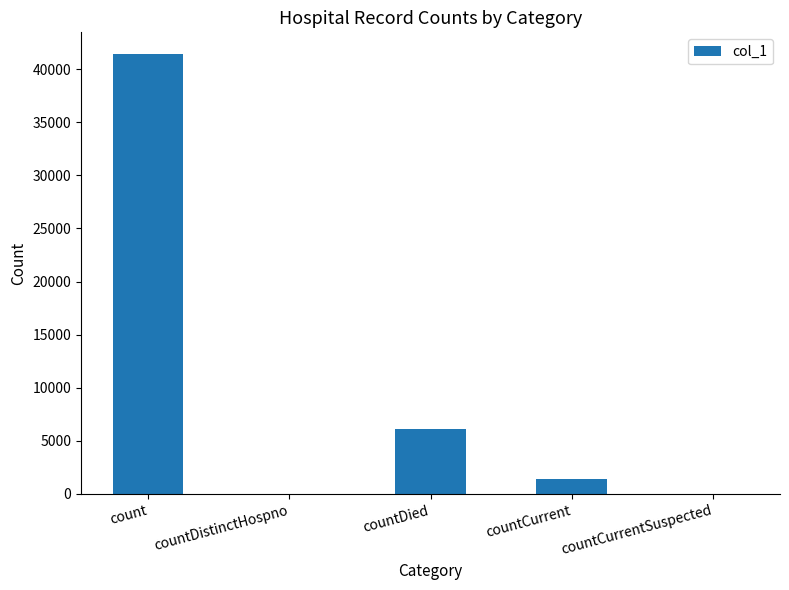

What is the change in value from countCurrent to countCurrentSuspected?

-1406